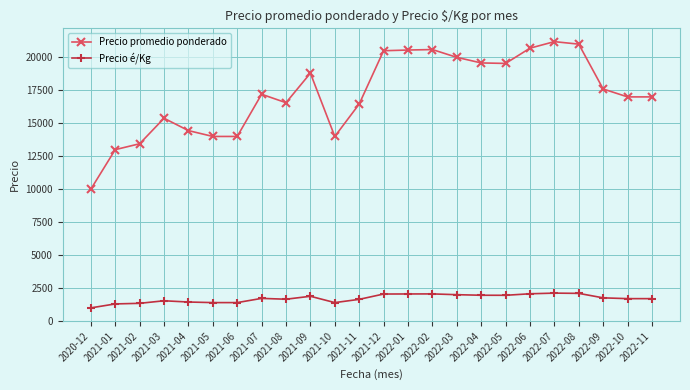

How many categories are shown in the chart?

24